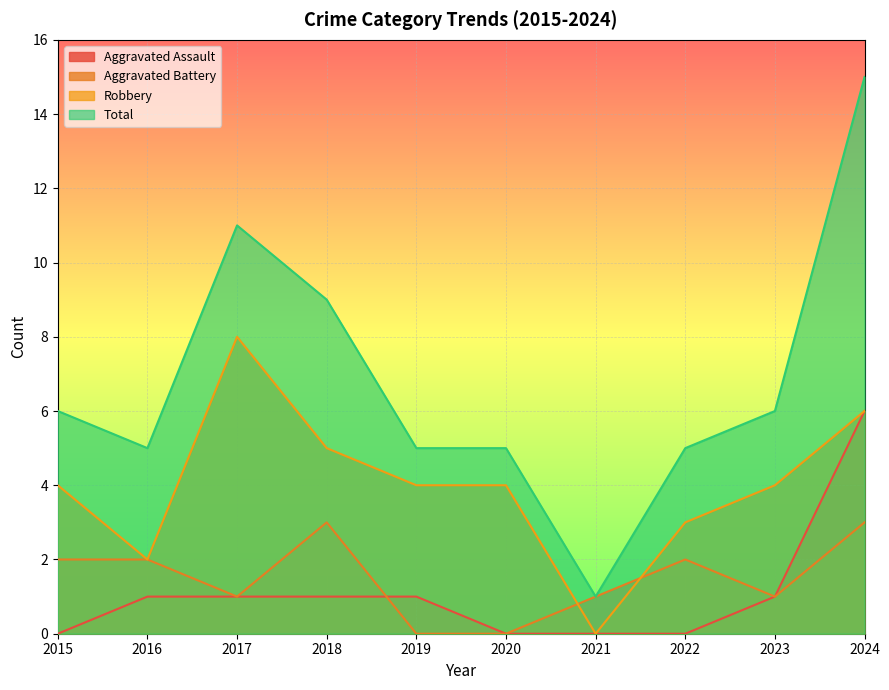

Rank the series at 2024 from highest to lowest value.

Total, Aggravated Assault, Robbery, Aggravated Battery